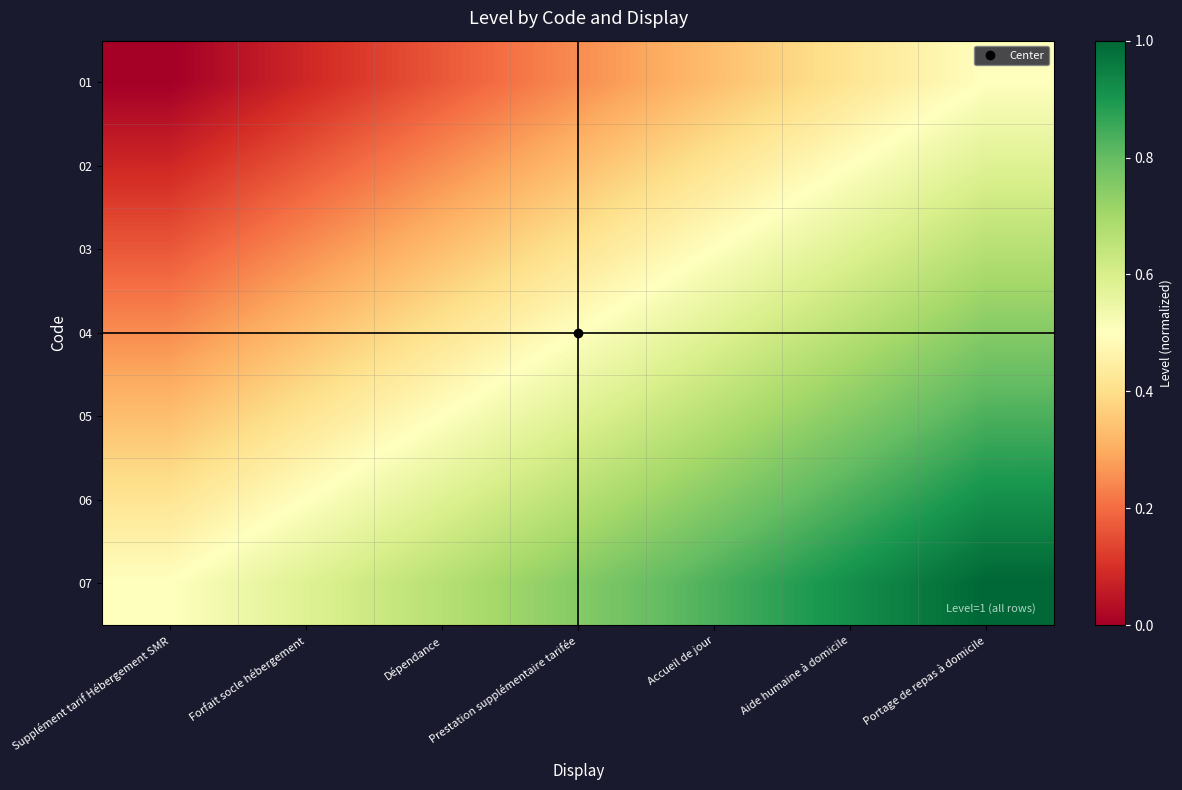

Between Aide humaine à domicile and Dépendance, which is larger?

Aide humaine à domicile